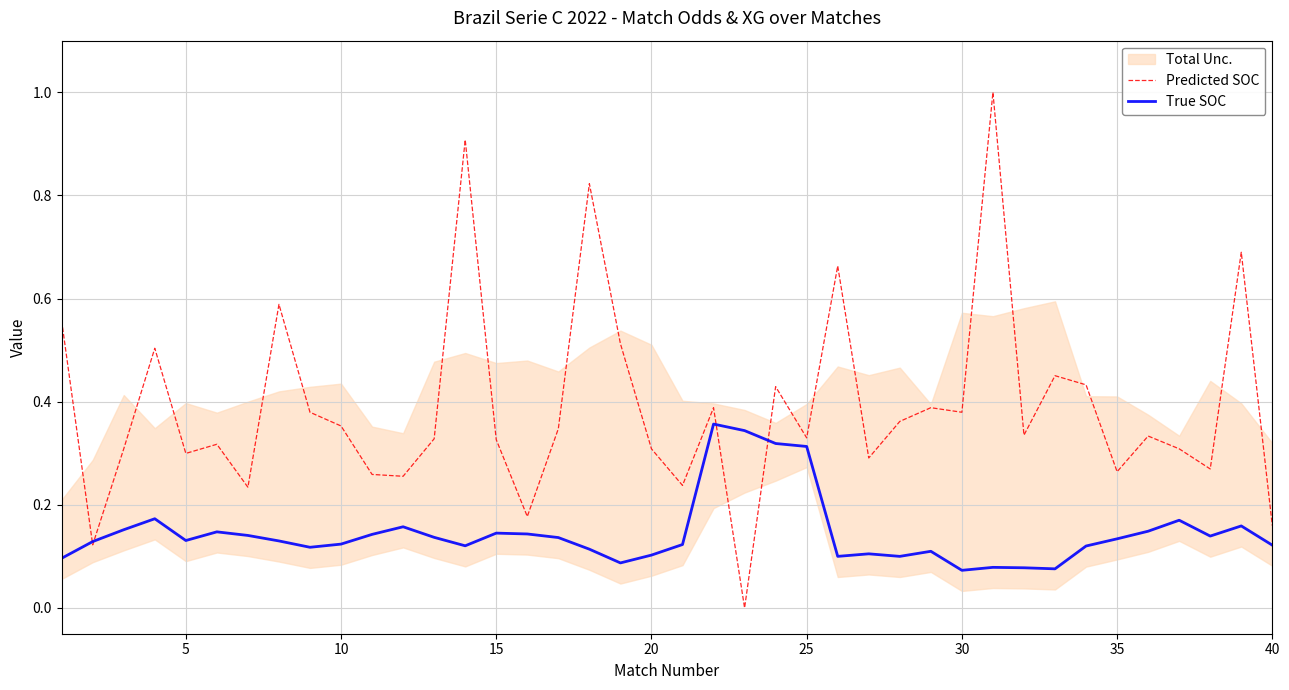

The value of True SOC at 5 is 0.2. True or false?

False